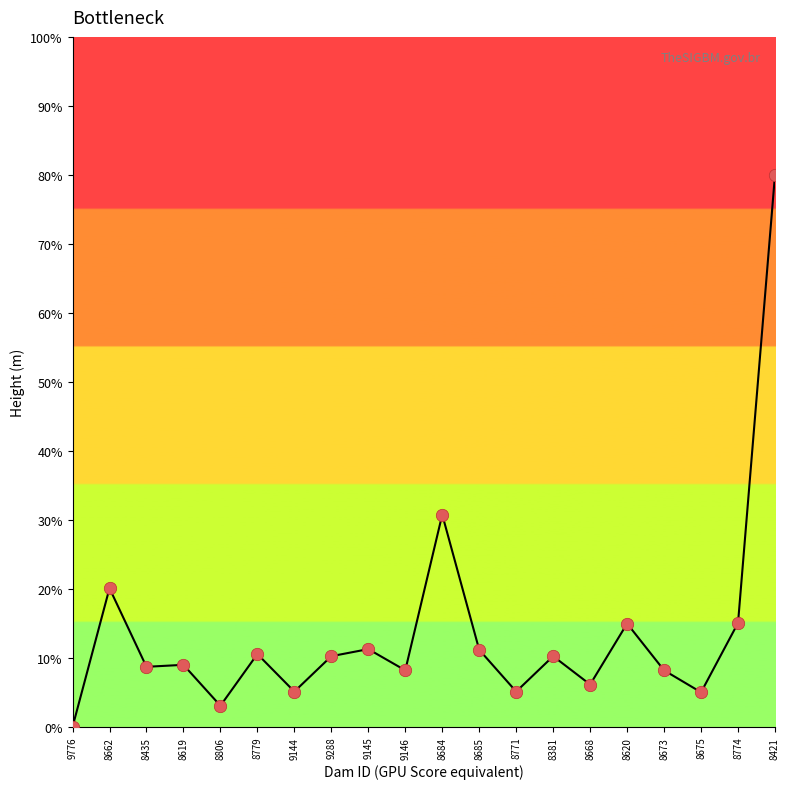

Between 8668 and 9145, which is larger?

9145